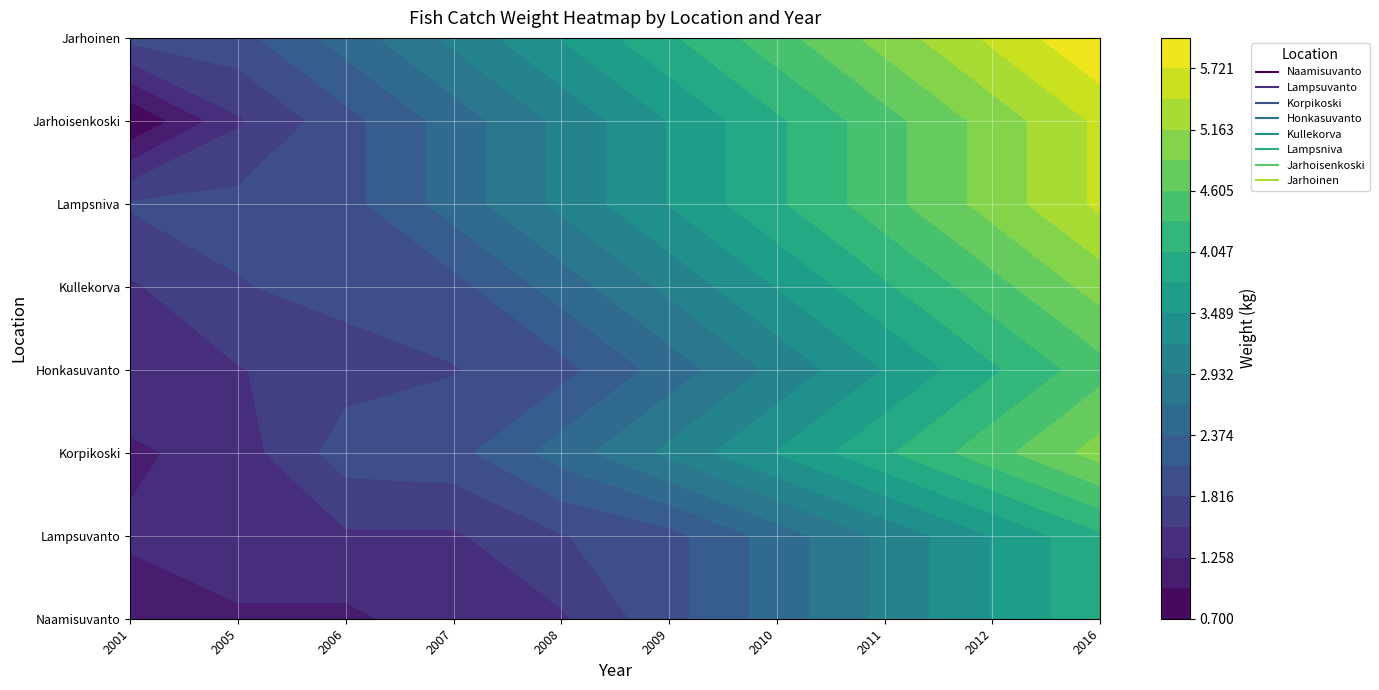

What is the sum of the Naamisuvanto values at 2011 and 2012?

6.5